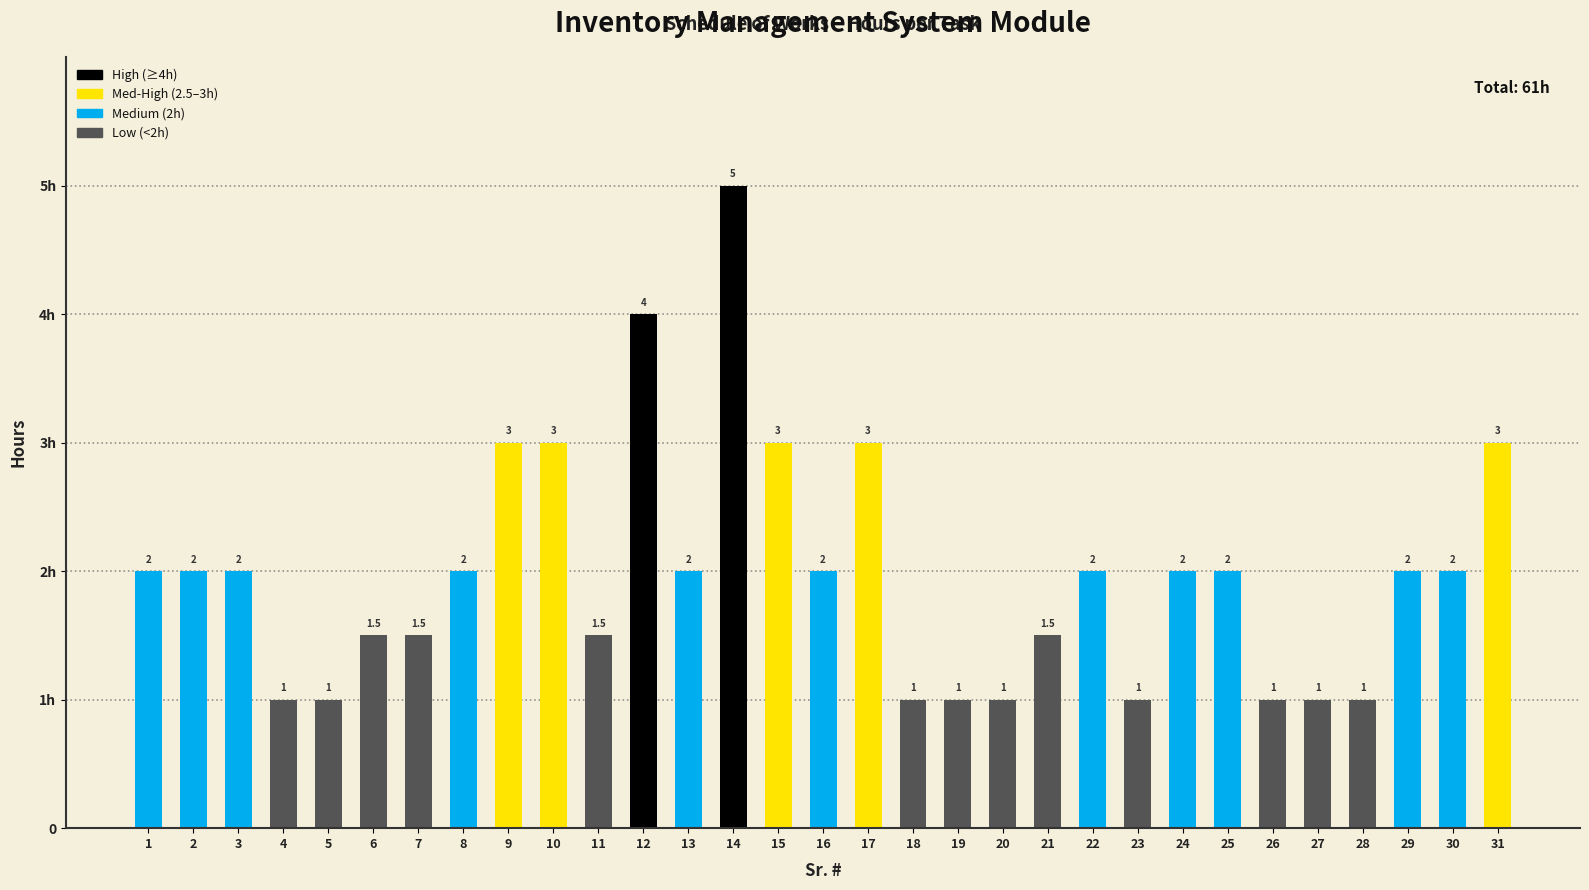

At which label is the value closest to 3?

9